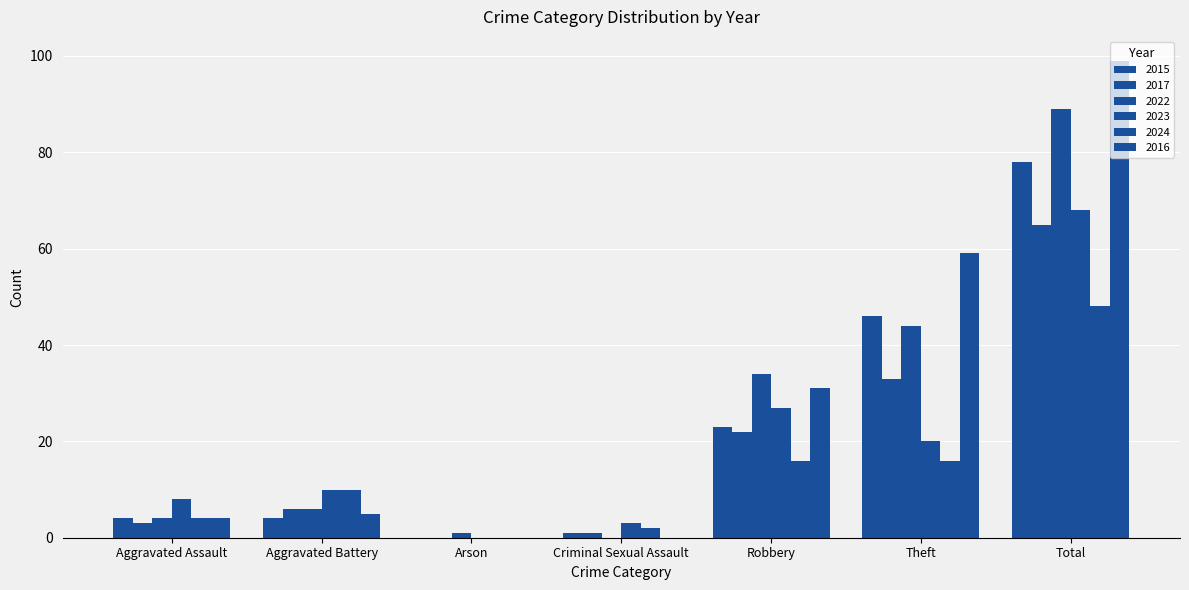

Does the chart contain stacked bars?

No